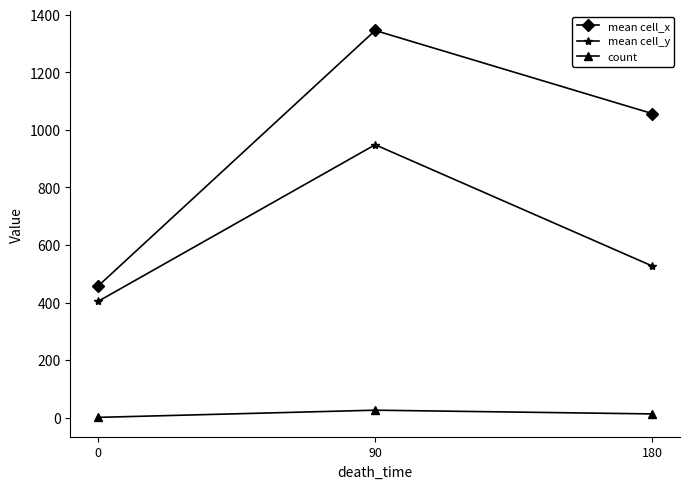

Reading right to left, transcribe all the data shown in this chart.

mean cell_x: 1056.8	1345.7	457.0
mean cell_y: 527.0	948.6	404.0
count: 13.0	26.0	1.0